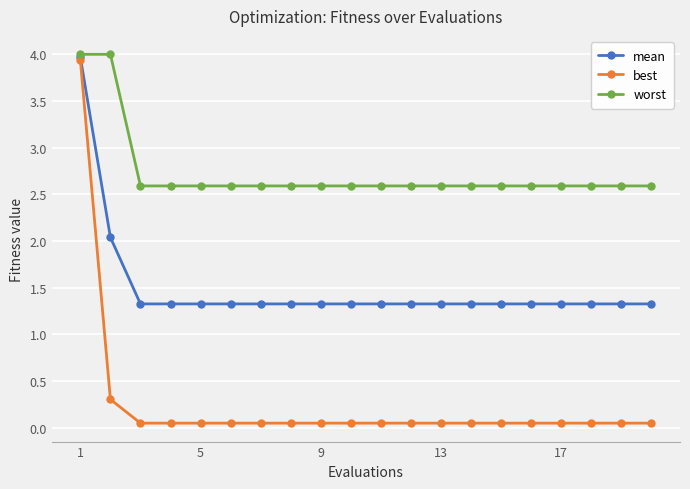

Which series has the largest total across all categories?

worst